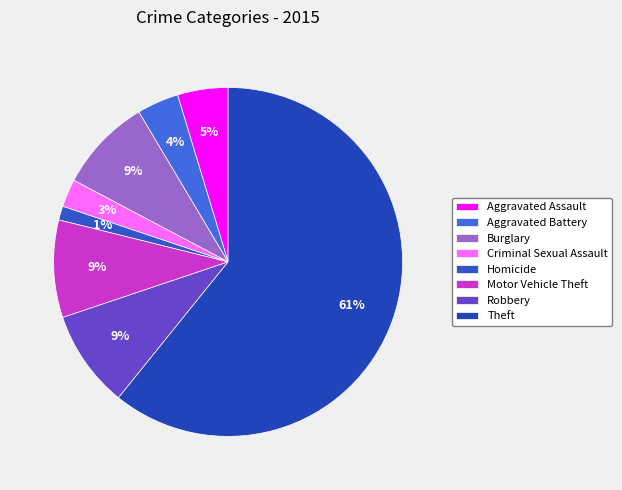

Is it true that Homicide is 11% of the pie?

False